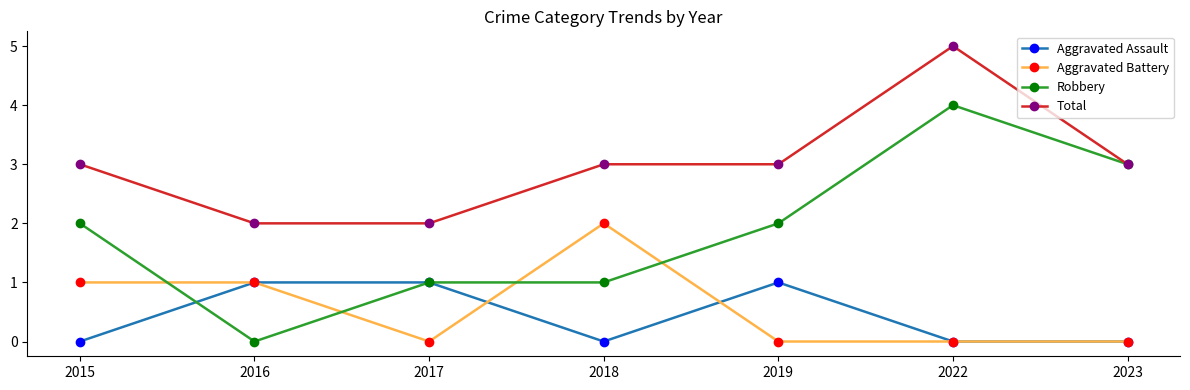

Which series has the widest spread of values?

Robbery